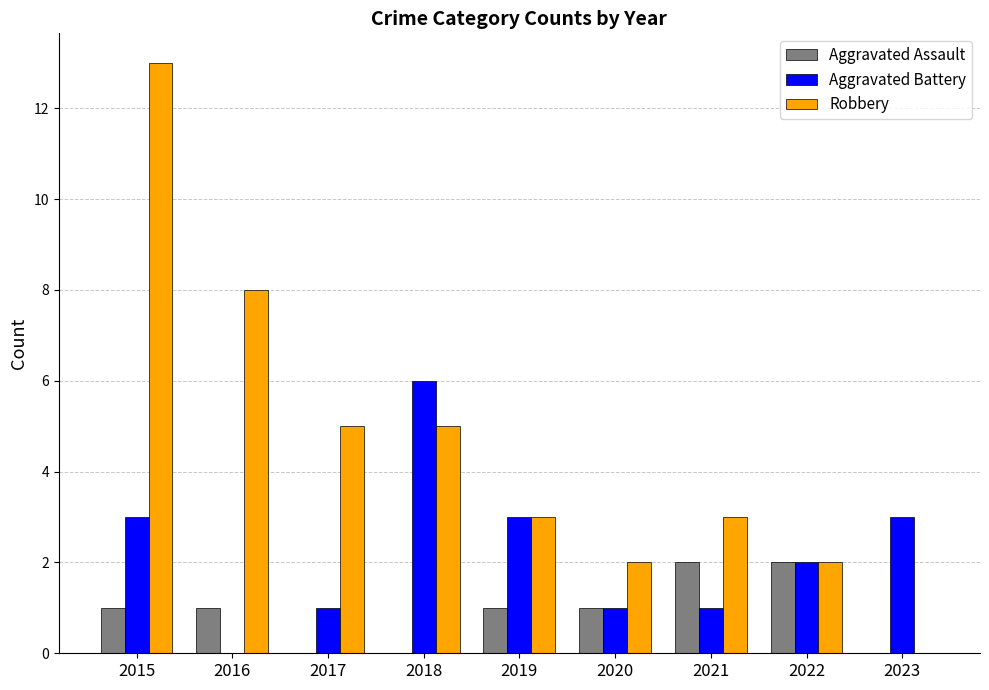

At which category is the sum across all series the highest?

2015